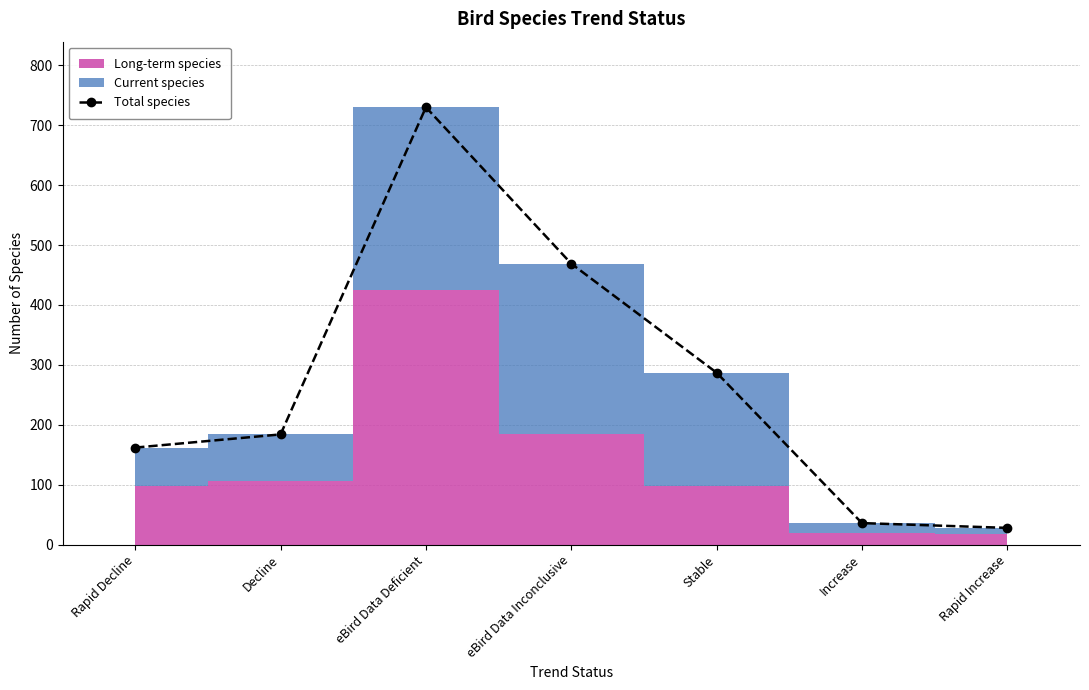

Reading left to right, extract all data points from this chart.

Rapid Decline=162	Decline=184	eBird Data Deficient=730	eBird Data Inconclusive=469	Stable=287	Increase=36	Rapid Increase=28